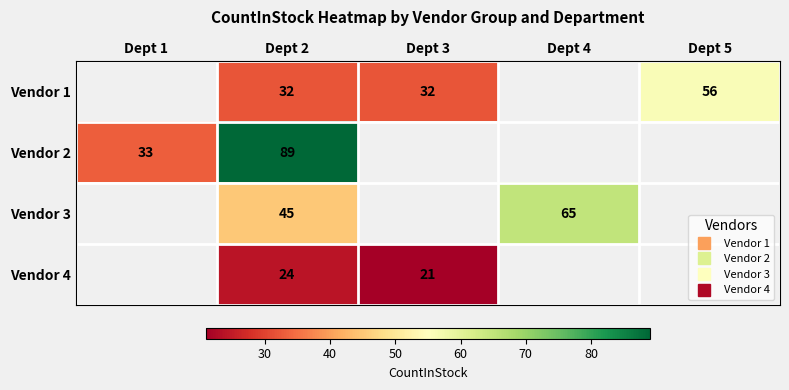

Is the value of Vendor 4 at Dept 2 greater than the value of Vendor 2 at Dept 2?

No